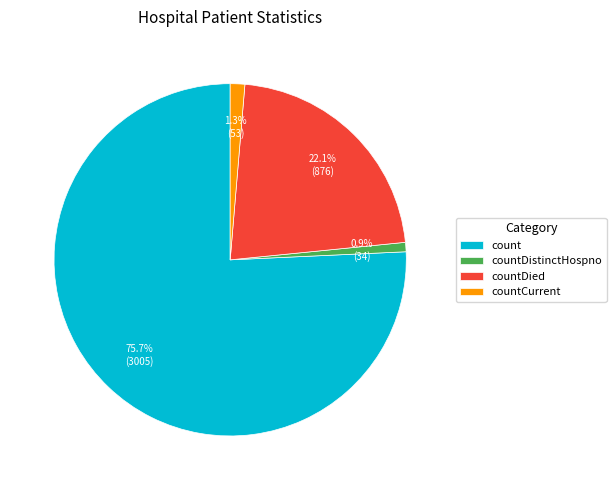

To the nearest percent, what is the combined percentage of countDistinctHospno and countCurrent?

2%